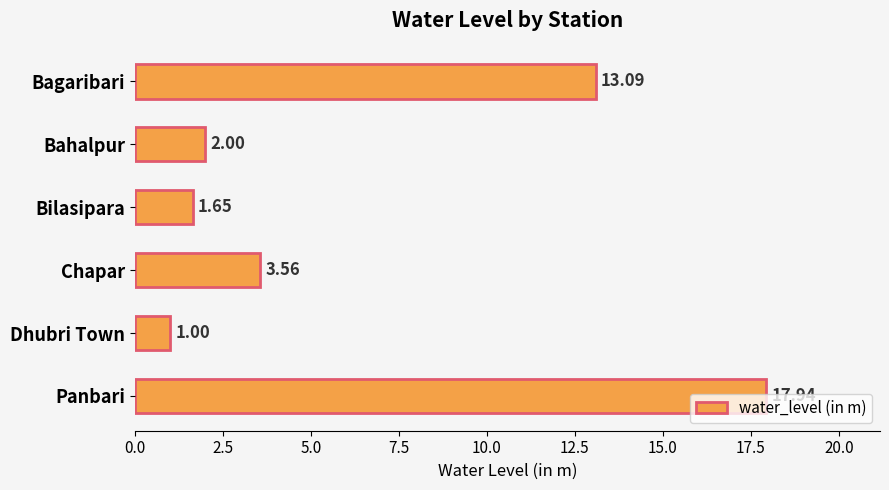

What is the label of the 1st bar from the bottom?

Panbari